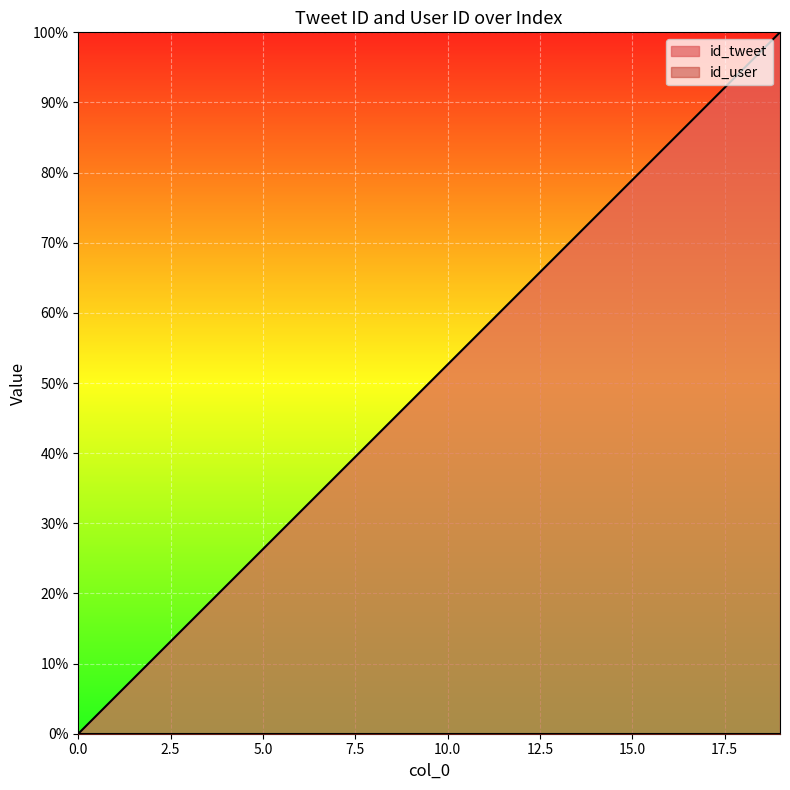

What is the value of the 14th point from the left?

68.4